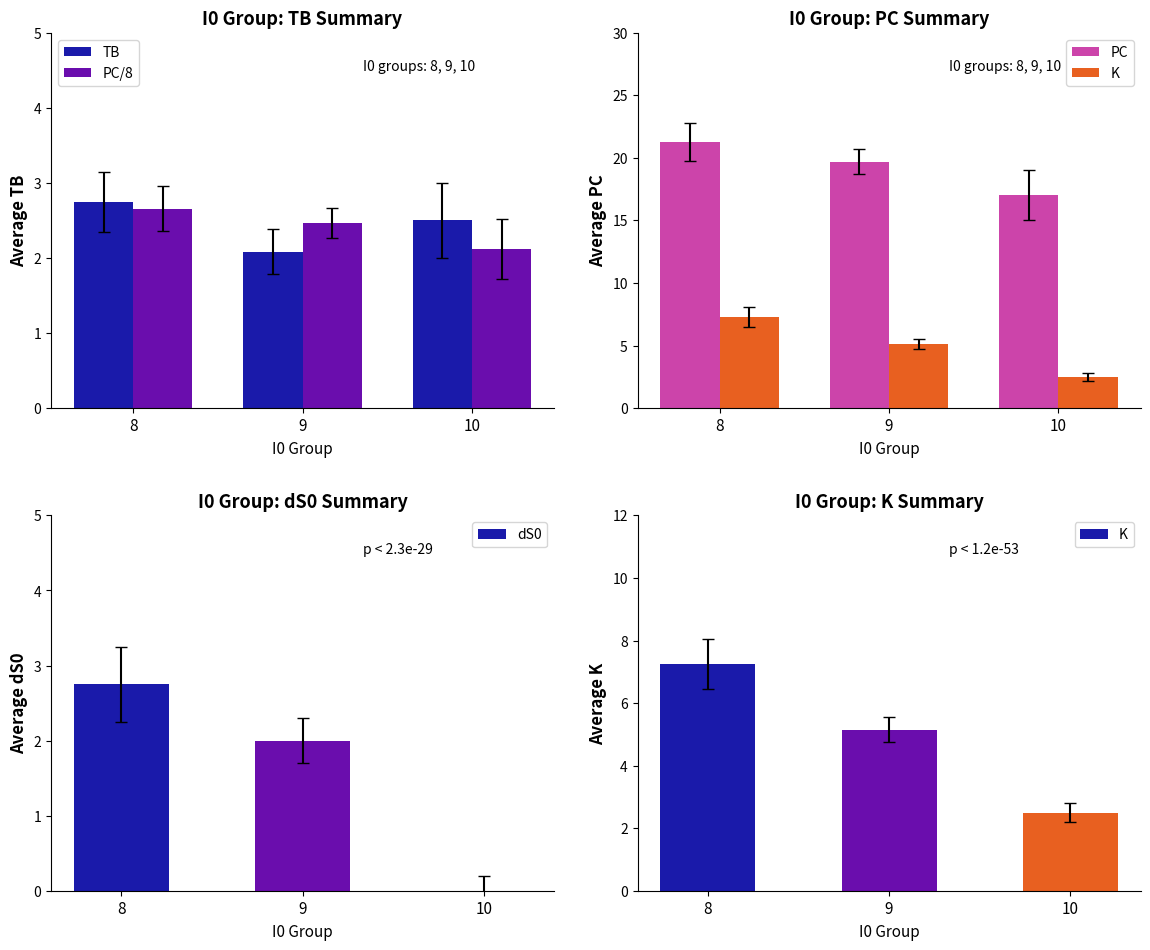

Reading right to left, transcribe all the data shown in this chart.

TB: 10=2.5	9=2.1	8=2.8
PC/8: 10=2.1	9=2.5	8=2.7
PC: 10=17.0	9=19.7	8=21.2
K: 10=2.5	9=5.2	8=7.2
dS0: 10=0.0	9=2.0	8=2.8